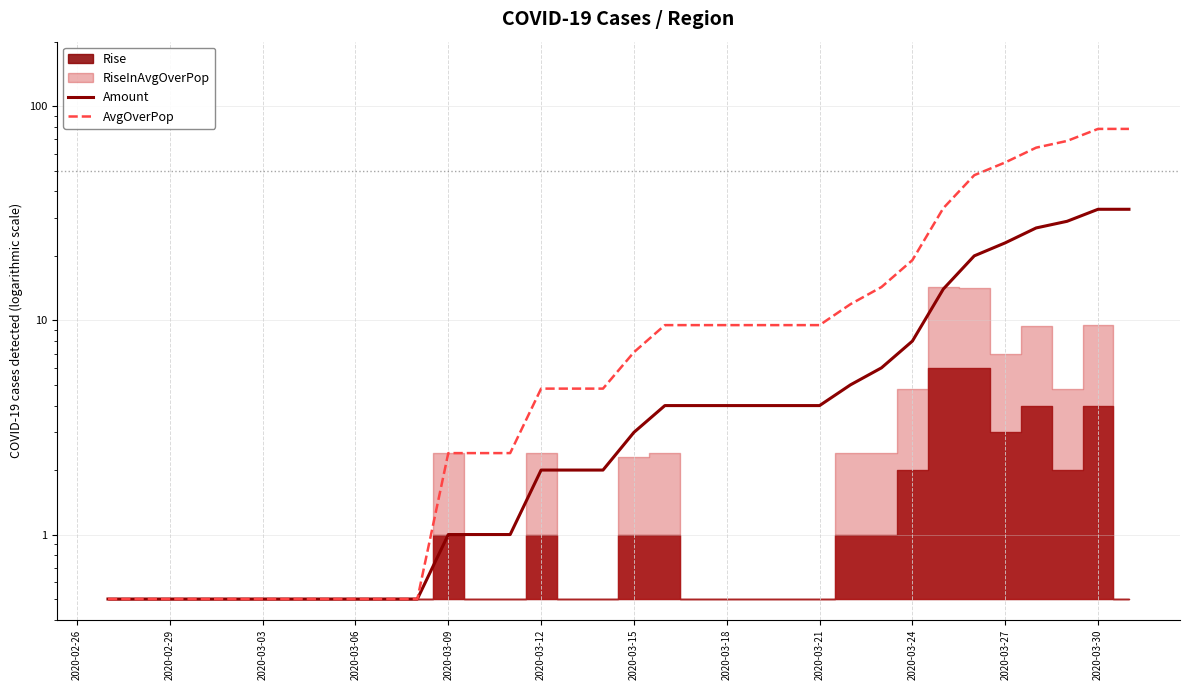

Which series has the largest total across all categories?

AvgOverPop